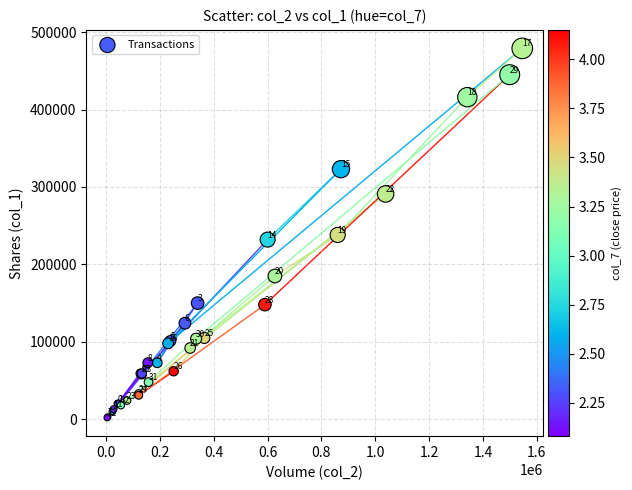

What Y value in the scatter plot is closest to 240500?

238000